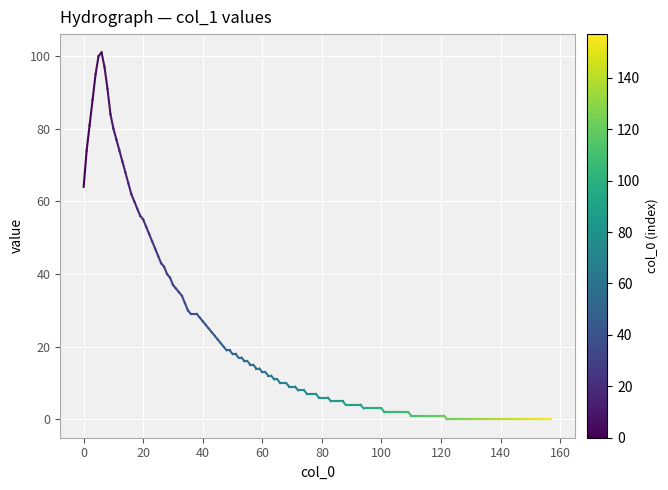

True or false: the data shows 108 at 0.

False